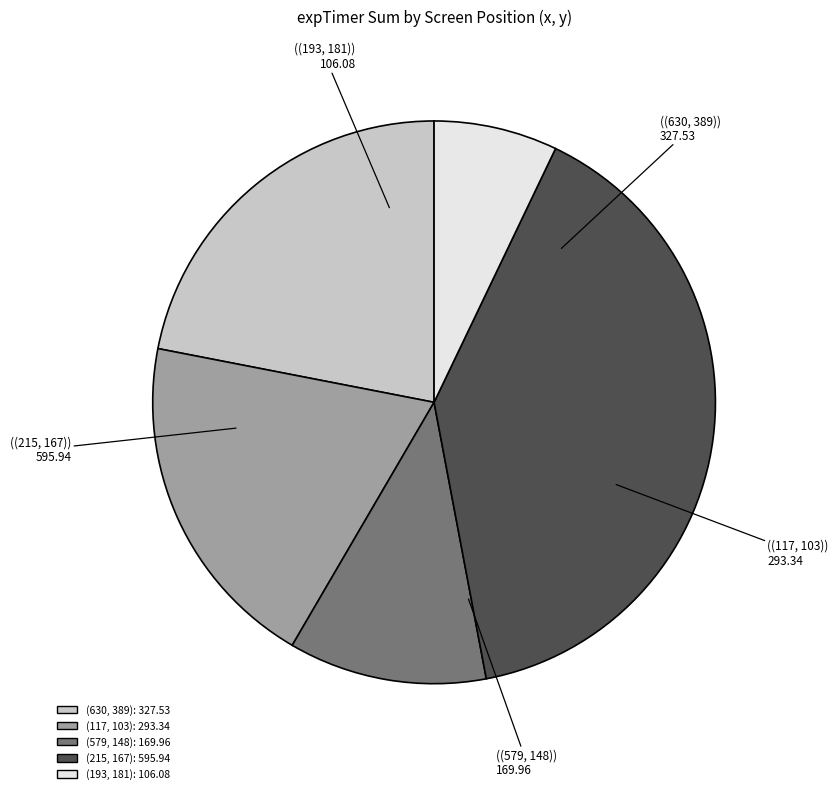

Is there a majority slice in this chart?

No